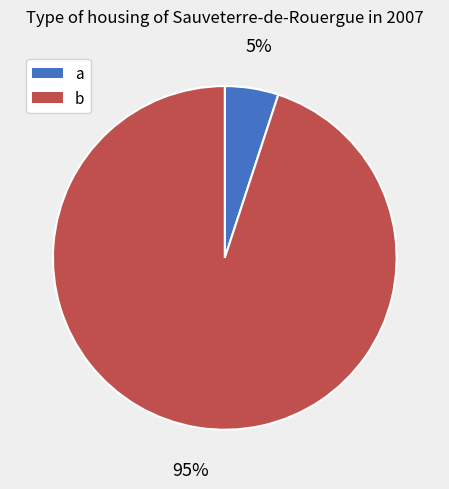

To the nearest percent, what is the combined percentage of a and b?

100%